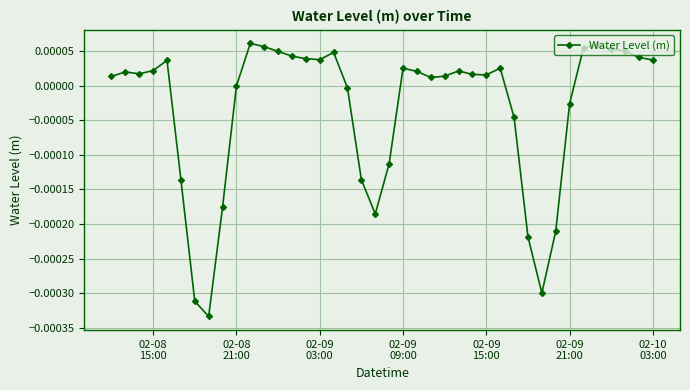

True or false: there are more than 1 points higher than both neighbors.

True